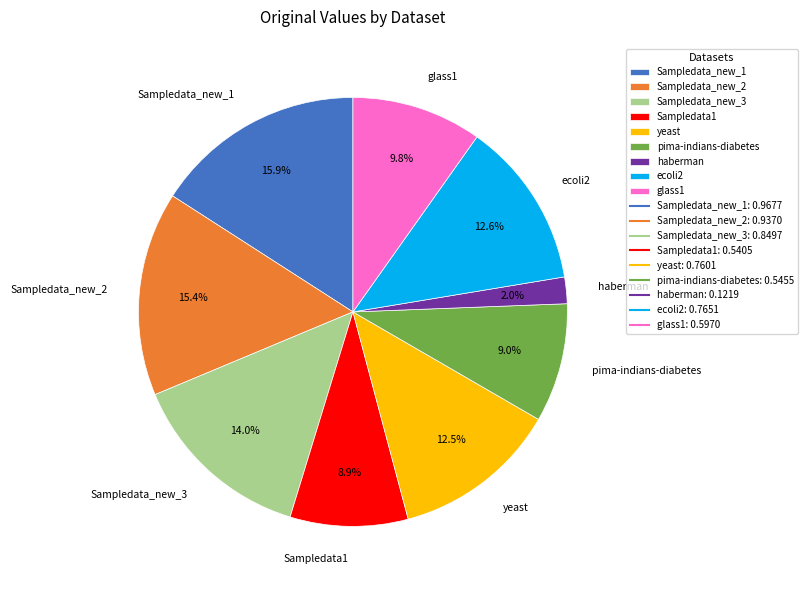

Count the number of slices in the pie.

9